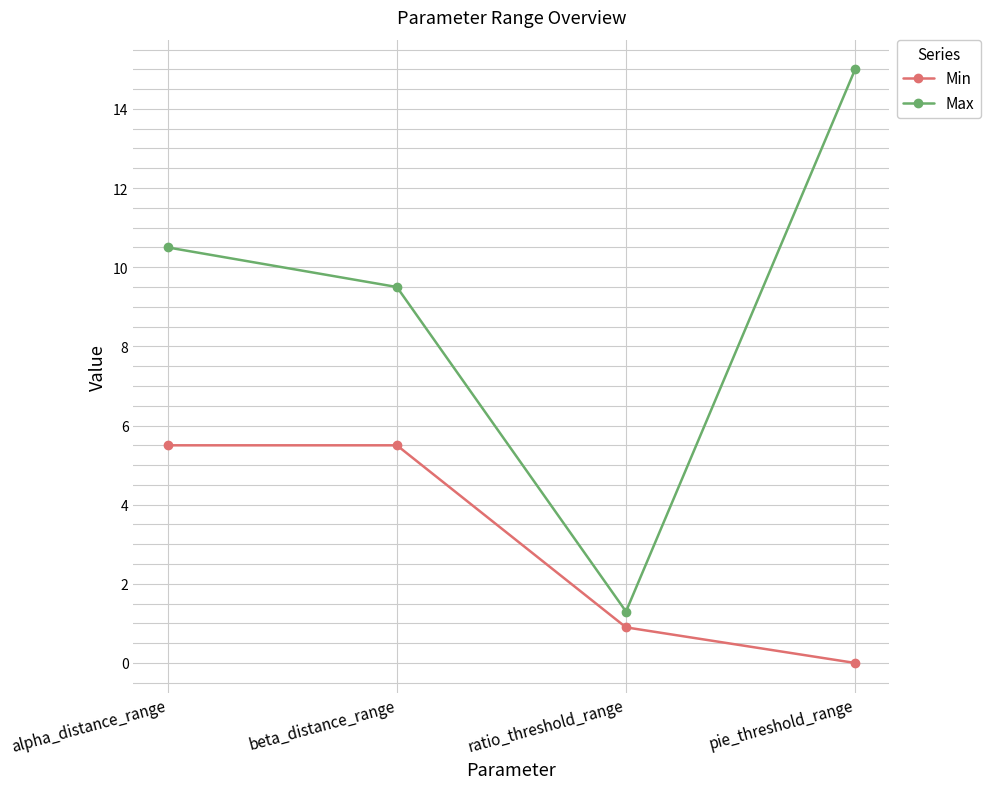

Rank the series by their average value, from lowest to highest.

Min, Max